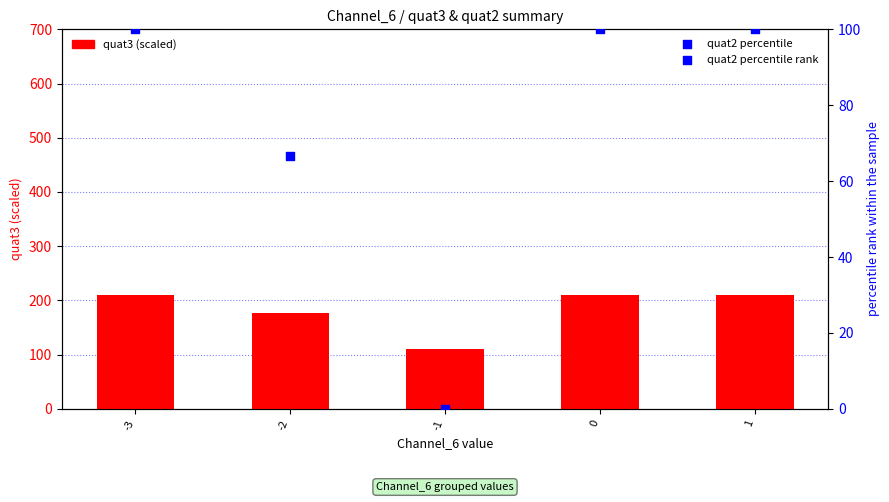

Which series contains the lowest Y value?

quat2 percentile